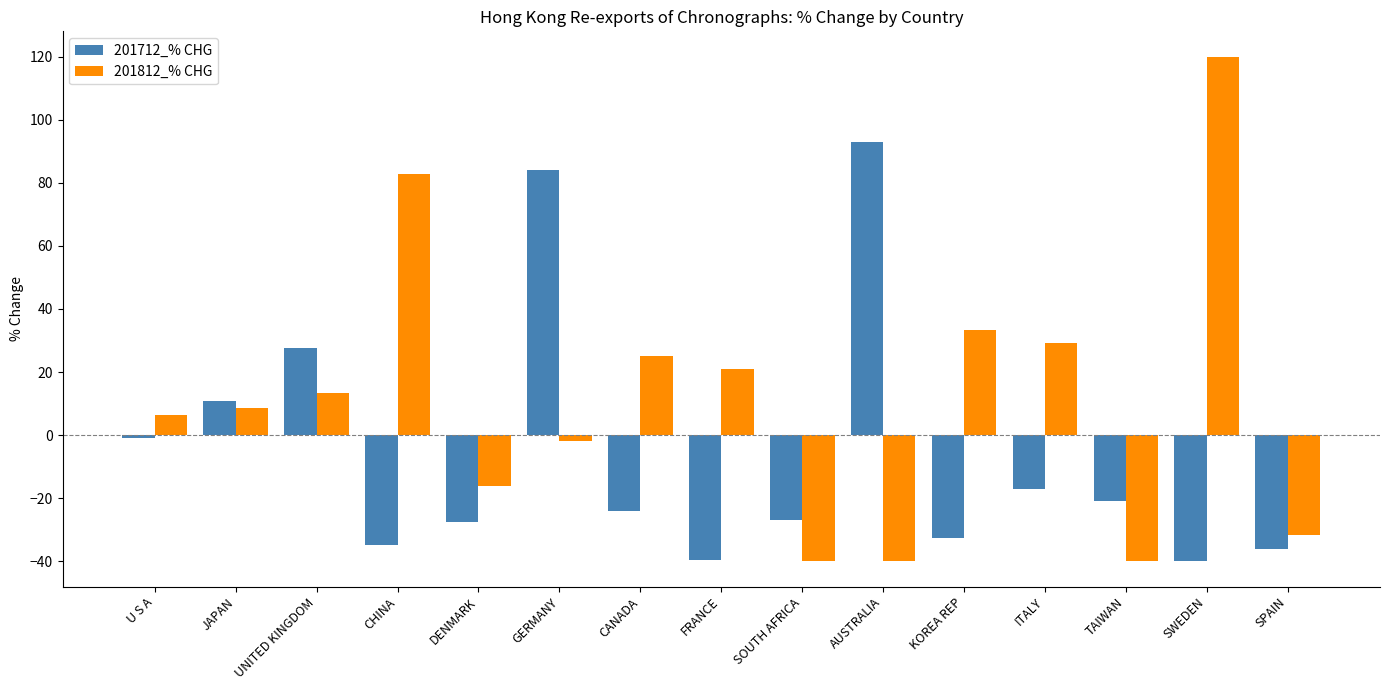

At which label is 201812_% CHG closest to 40?

KOREA REP